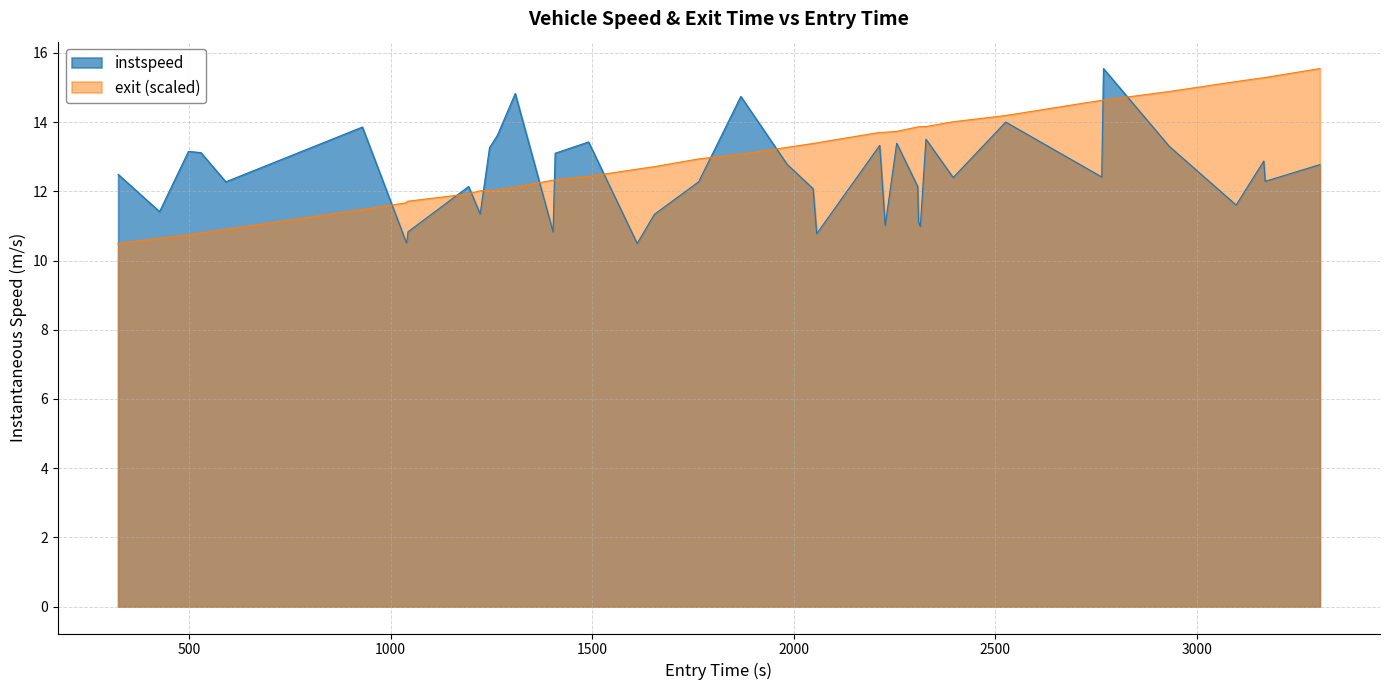

List the series in order of their peak value, lowest first.

instspeed, exit